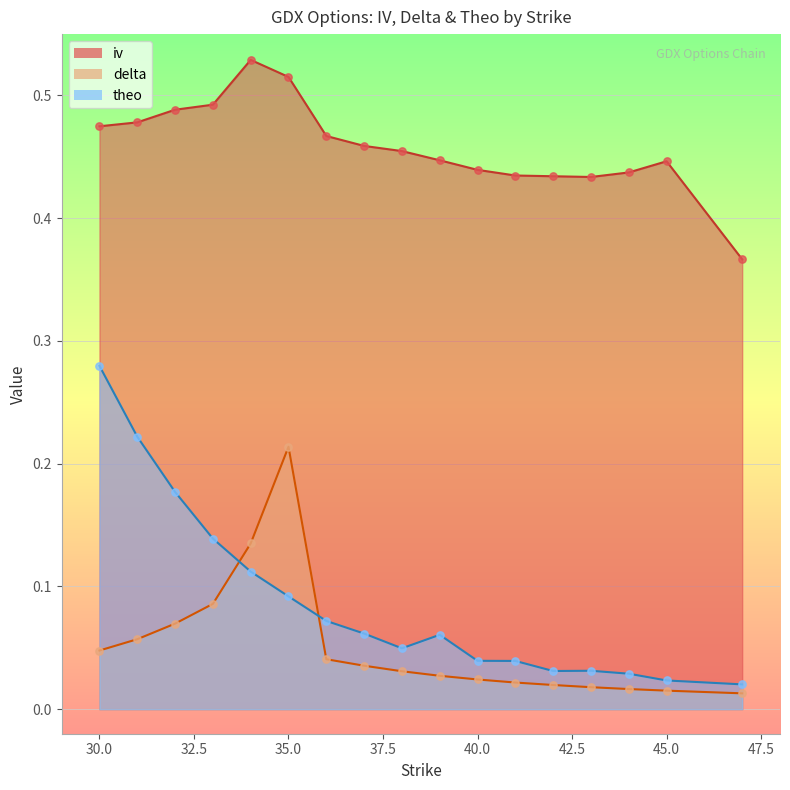

What are all the series names shown in the legend?

iv, delta, theo